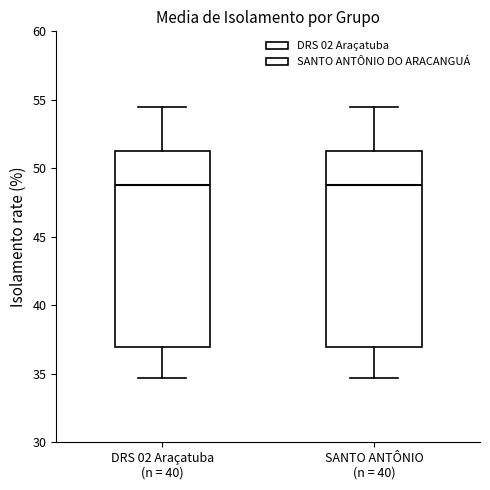

Reading left to right, transcribe this box plot: for each box, give where its median line is, the range the box spans, and where its two whiskers end, as read against the y-axis. The values are not printed on the chart, so give them approximately, as read against the axis.

DRS 02 Araçatuba (n = 40): median 49.0, box 37.0 to 51.5, whiskers 34.5 to 54.5
SANTO ANTÔNIO (n = 40): median 49.0, box 37.0 to 51.5, whiskers 34.5 to 54.5